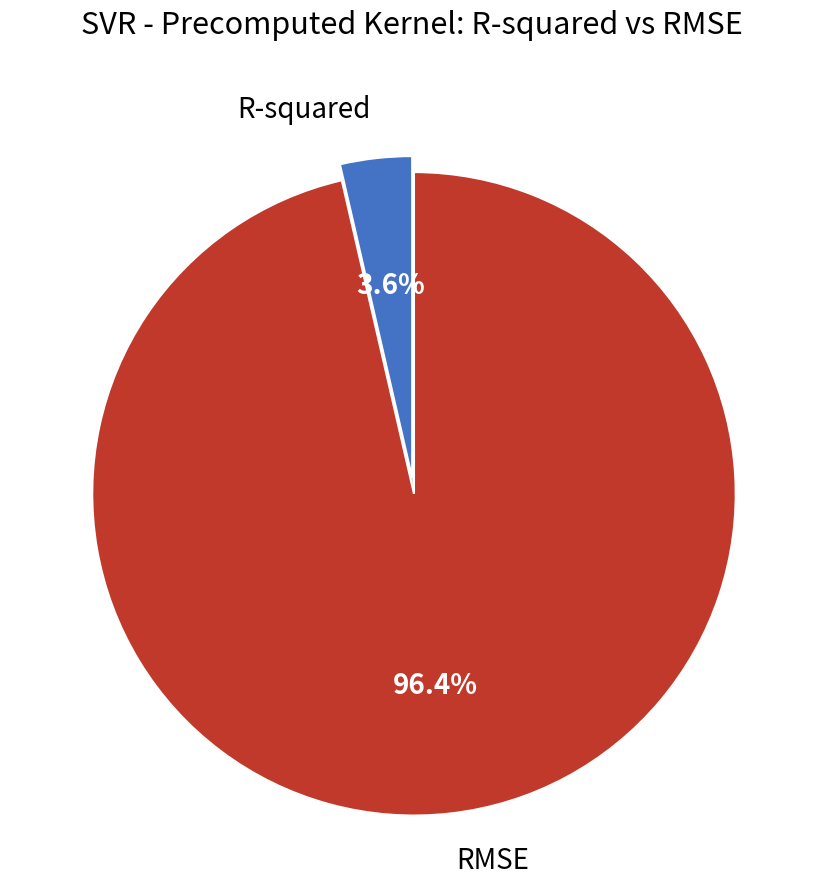

How many segments does this pie chart have?

2